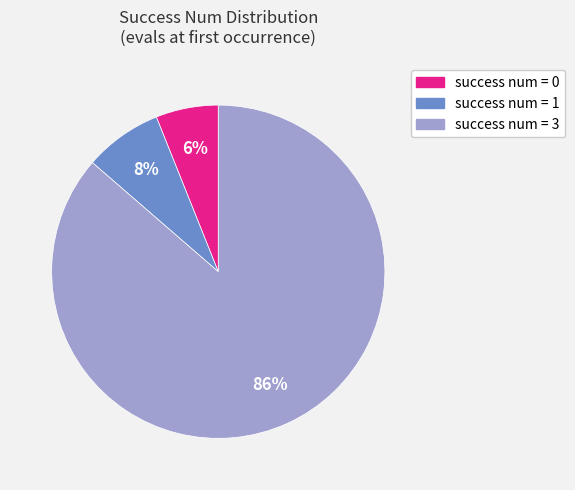

Is there a majority slice in this chart?

Yes